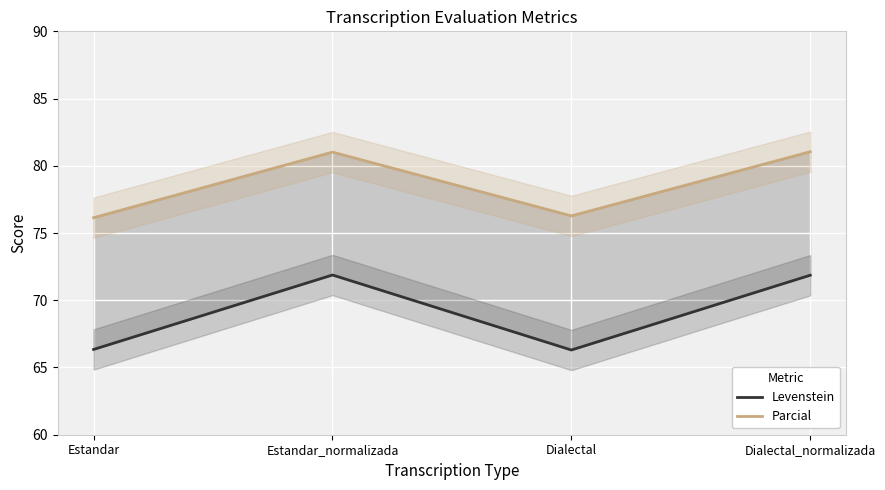

True or false: Parcial and Levenstein intersect in this chart.

False